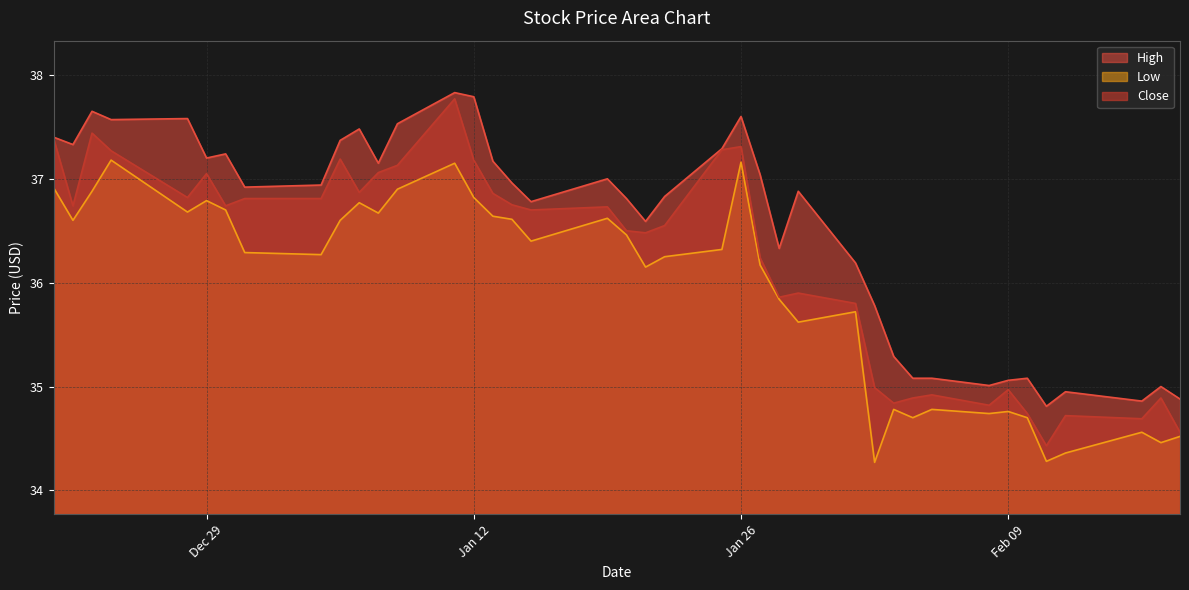

True or false: Close has more than 2 points higher than both neighbors.

True